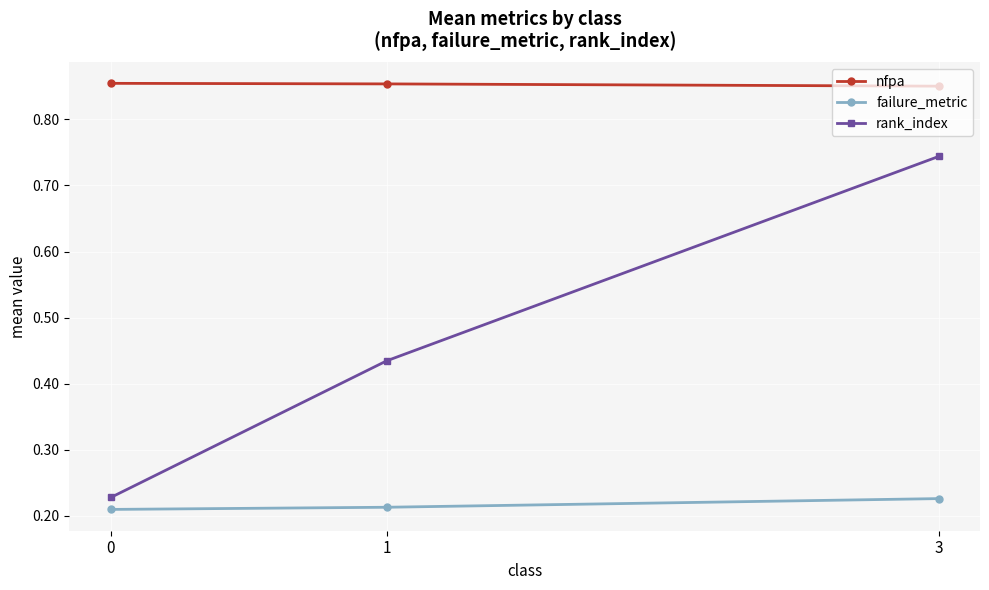

Rank the series at 3 from highest to lowest value.

nfpa, rank_index, failure_metric